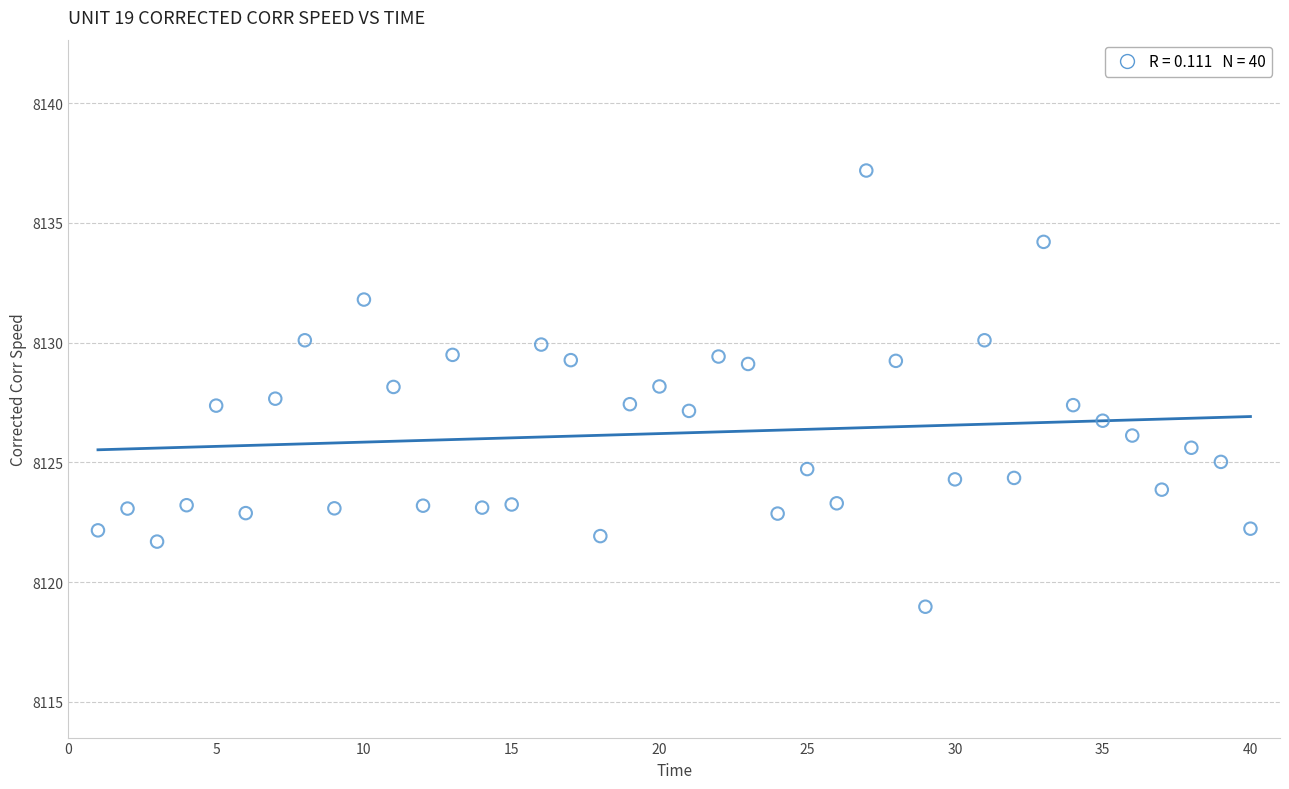

What is the range of X values (max minus min)?

39.0